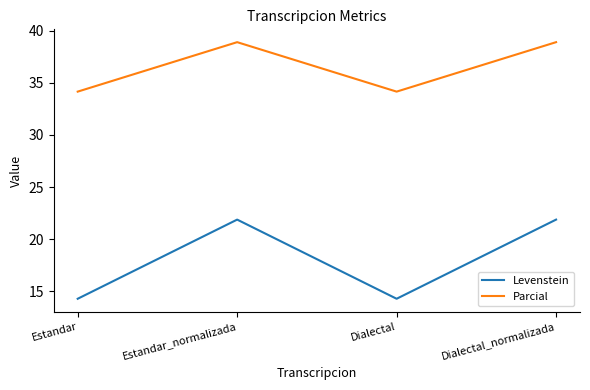

True or false: Parcial and Levenstein cross at least once.

False